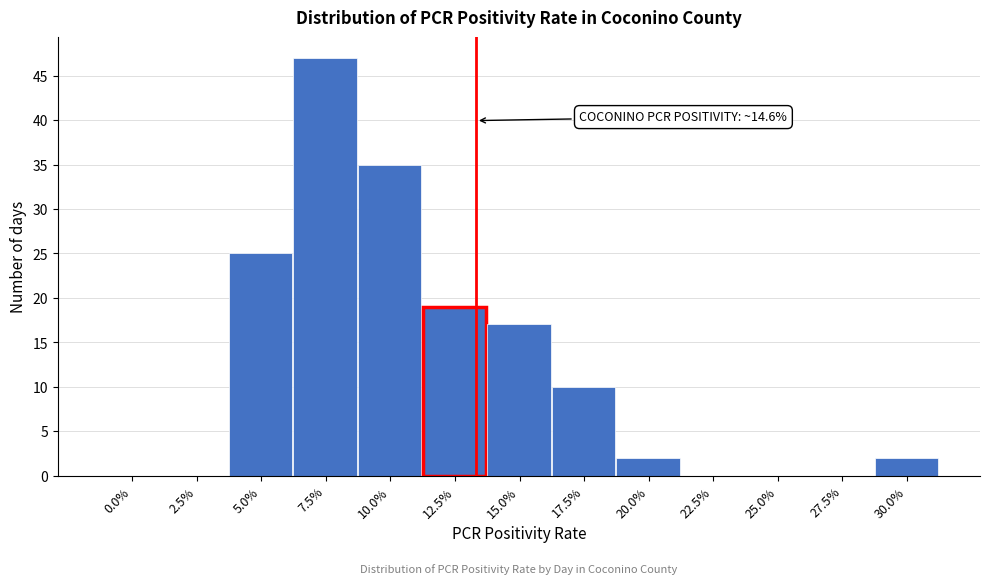

Reading right to left, list all the values displayed in this chart.

30.0%=2	27.5%=0	25.0%=0	22.5%=0	20.0%=2	17.5%=10	15.0%=17	12.5%=19	10.0%=35	7.5%=47	5.0%=25	2.5%=0	0.0%=0